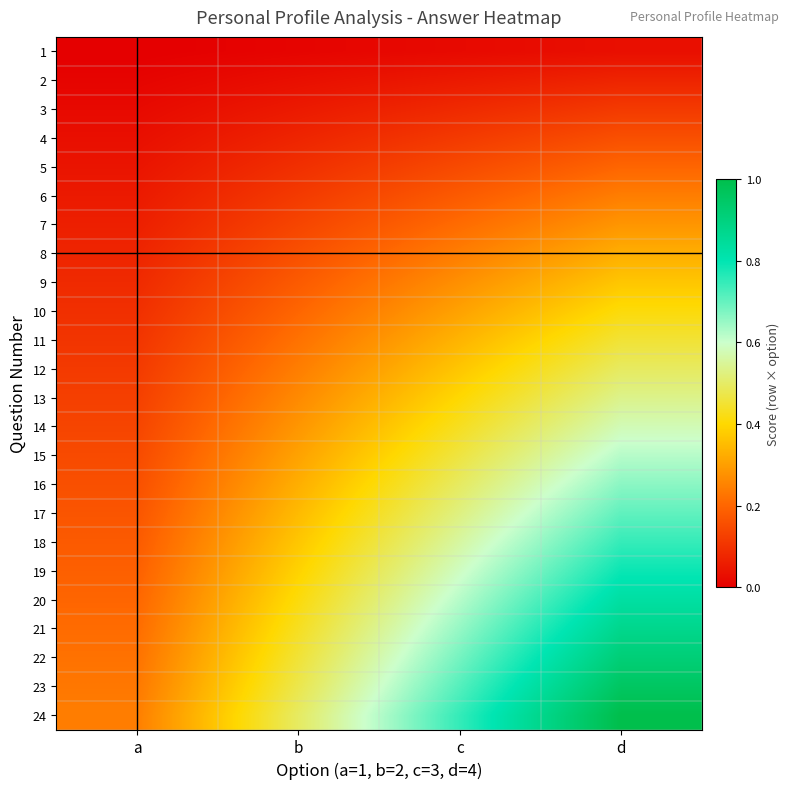

Between b and d, which is larger?

d